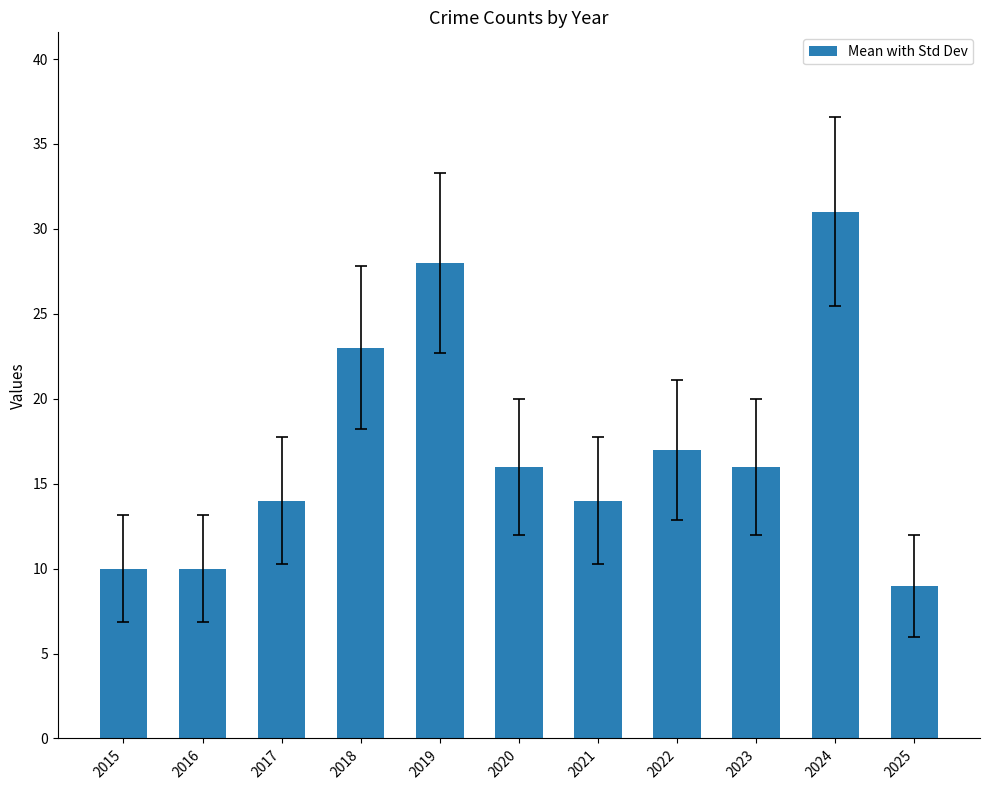

At which label does the data first exceed 16?

2018